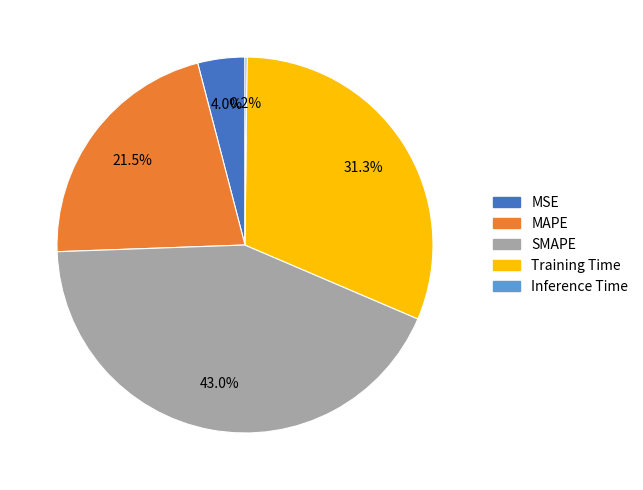

Is there any slice that represents more than half of the pie?

No